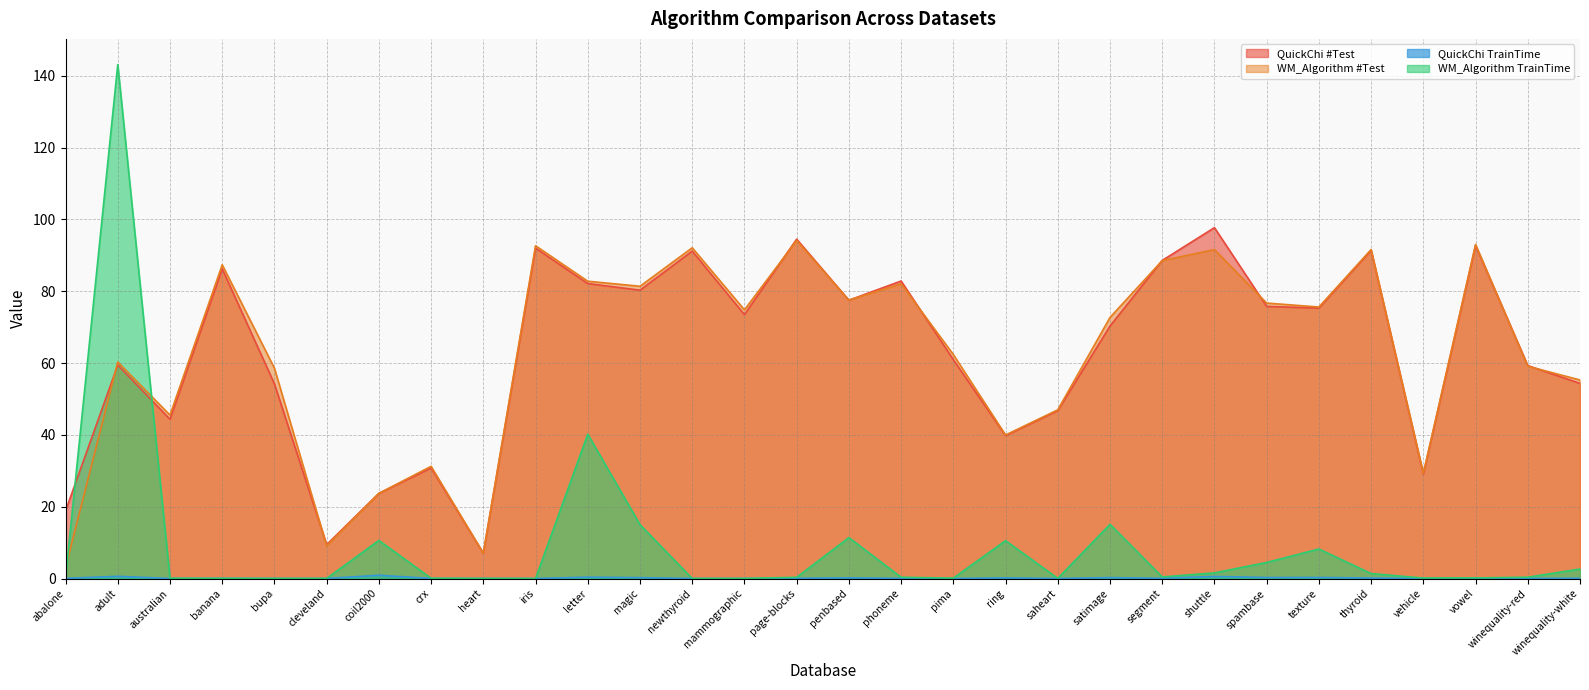

List the series in order of their peak value, lowest first.

QuickChi TrainTime, WM_Algorithm #Test, QuickChi #Test, WM_Algorithm TrainTime